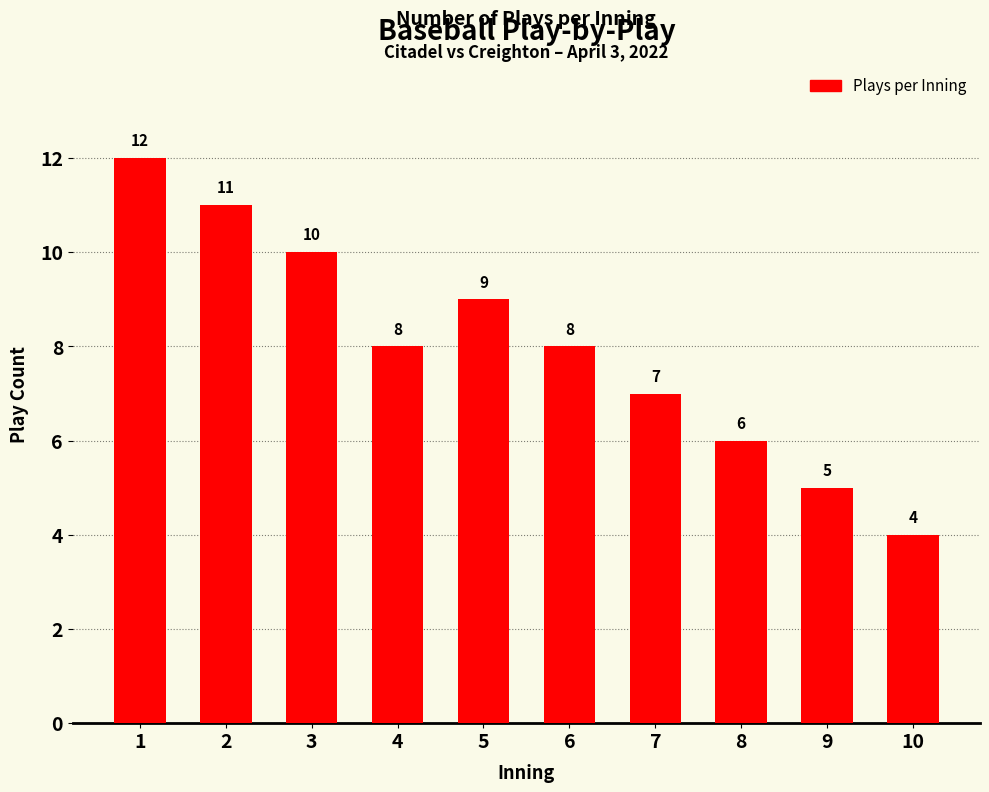

Is it true that the value at 1 is 2?

False